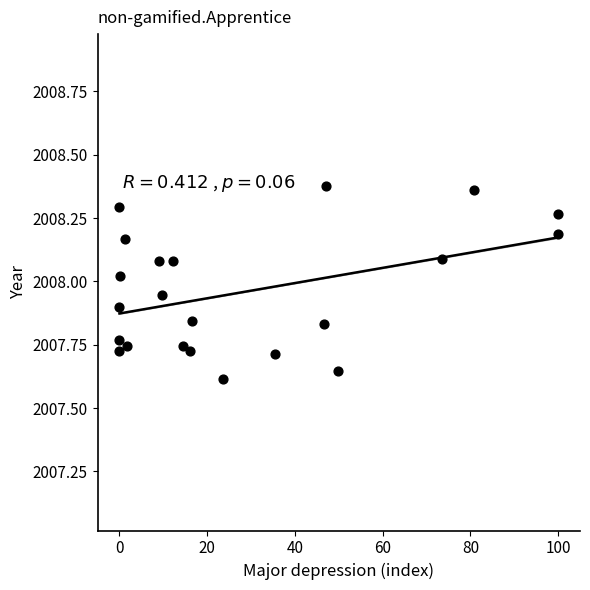

What is the range of X values (max minus min)?

100.0